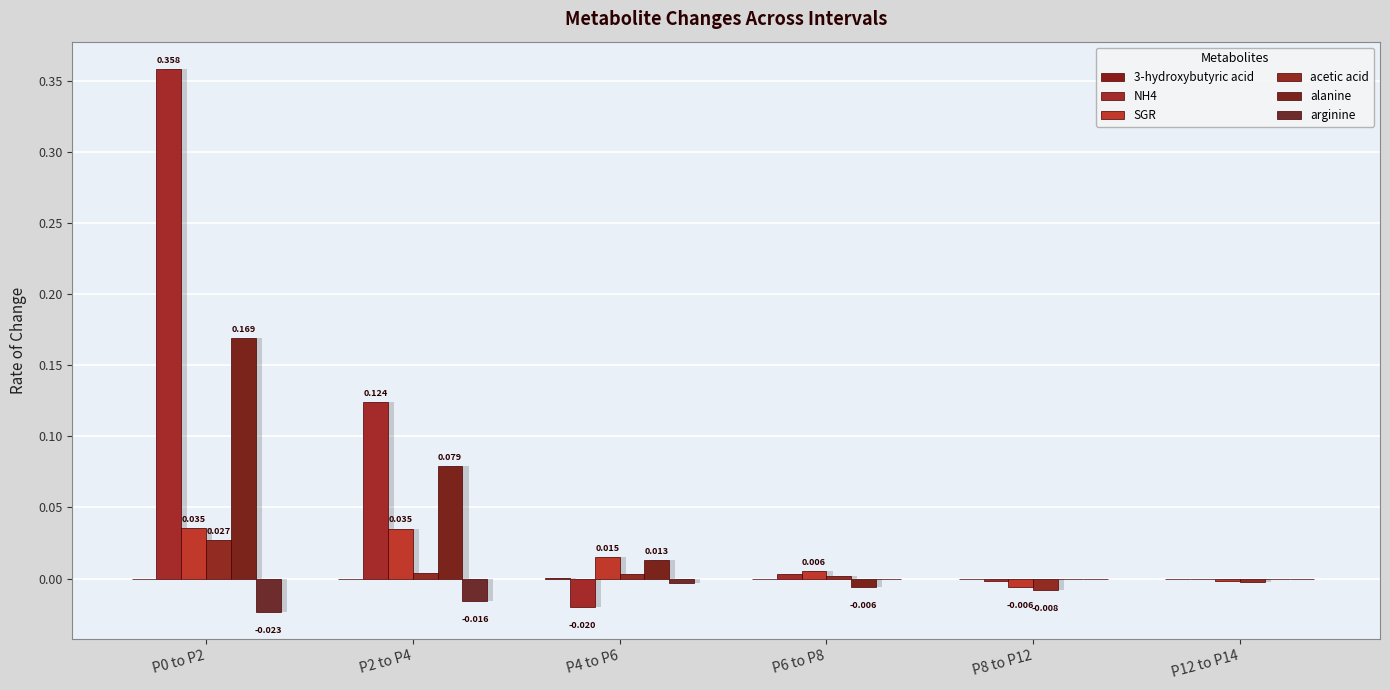

Reading right to left, what are all the values shown in this chart?

3-hydroxybutyric acid: 0.0	-0.0	-0.0	0.0	-0.0	0.0
NH4: -0.0	-0.0	0.0	-0.0	0.1	0.4
SGR: -0.0	-0.0	0.0	0.0	0.0	0.0
acetic acid: -0.0	-0.0	0.0	0.0	0.0	0.0
alanine: -0.0	-0.0	-0.0	0.0	0.1	0.2
arginine: -0.0	-0.0	-0.0	-0.0	-0.0	-0.0